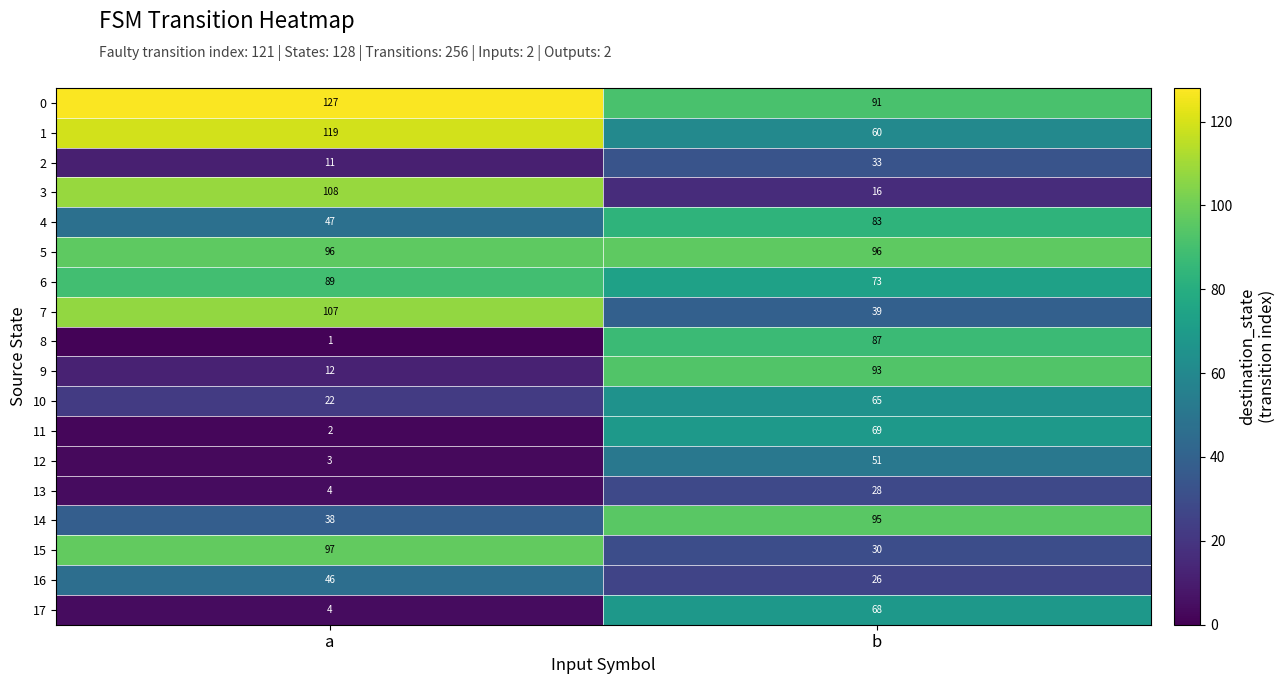

What is the sum of the 10 values at a and b?

87